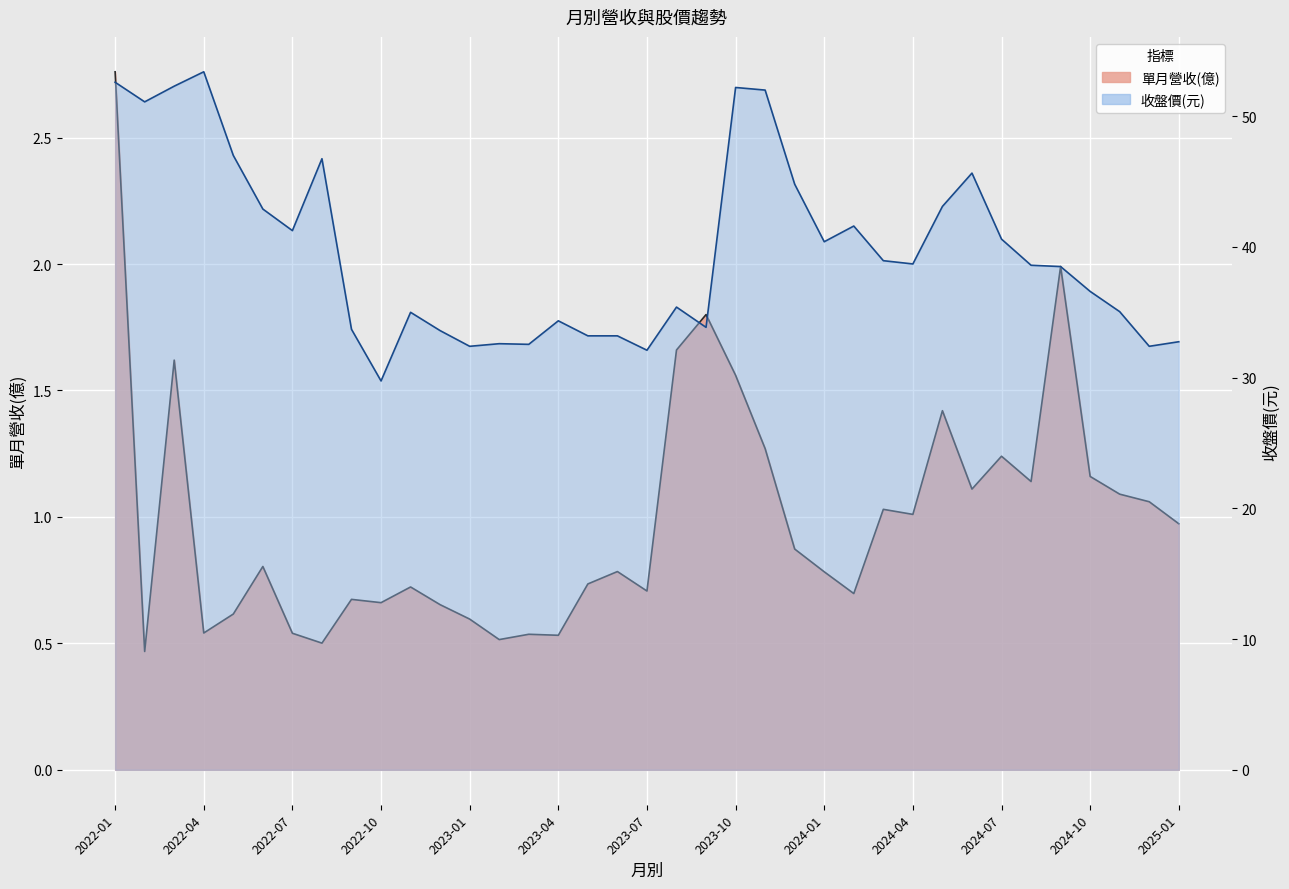

Does the chart display data point markers on the line(s)?

No